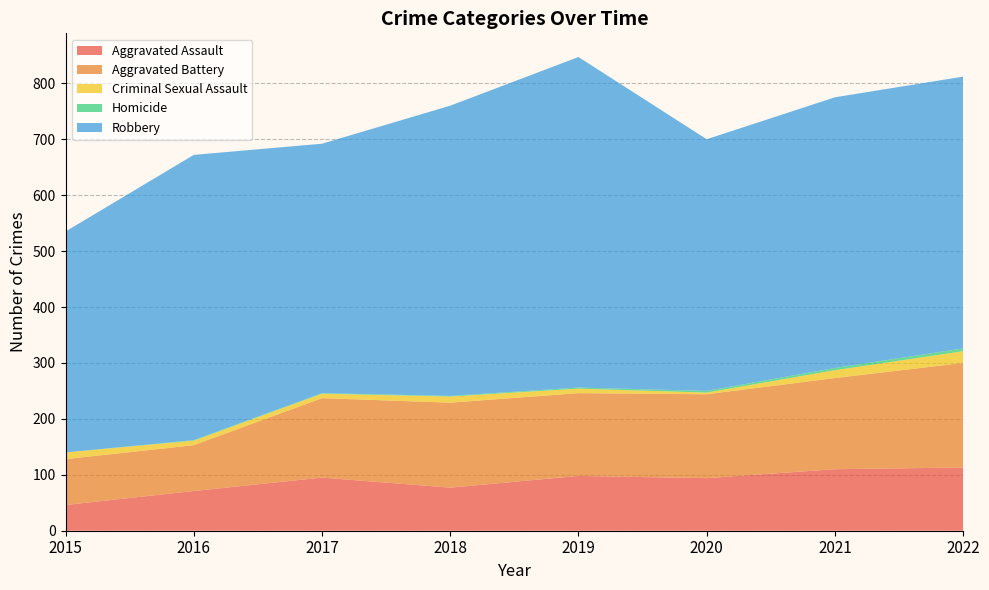

Reading right to left, list all the values displayed in this chart.

Aggravated Assault: 113	110	94	98	77	95	71	46
Aggravated Battery: 187	163	150	148	152	142	82	82
Criminal Sexual Assault: 21	14	3	8	11	8	8	12
Homicide: 5	4	3	2	1	1	1	0
Robbery: 486	484	450	591	519	446	510	395